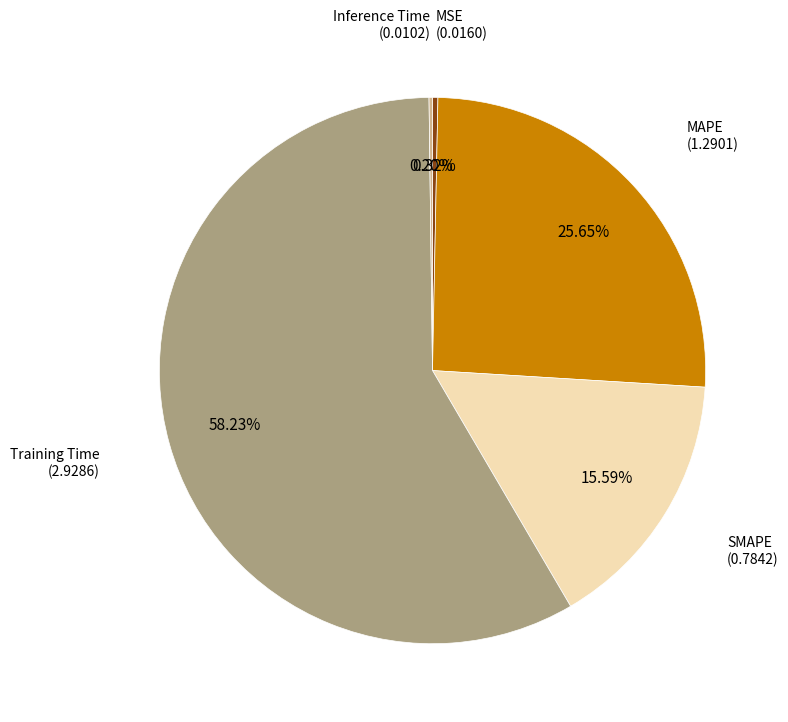

Is there a majority slice in this chart?

Yes